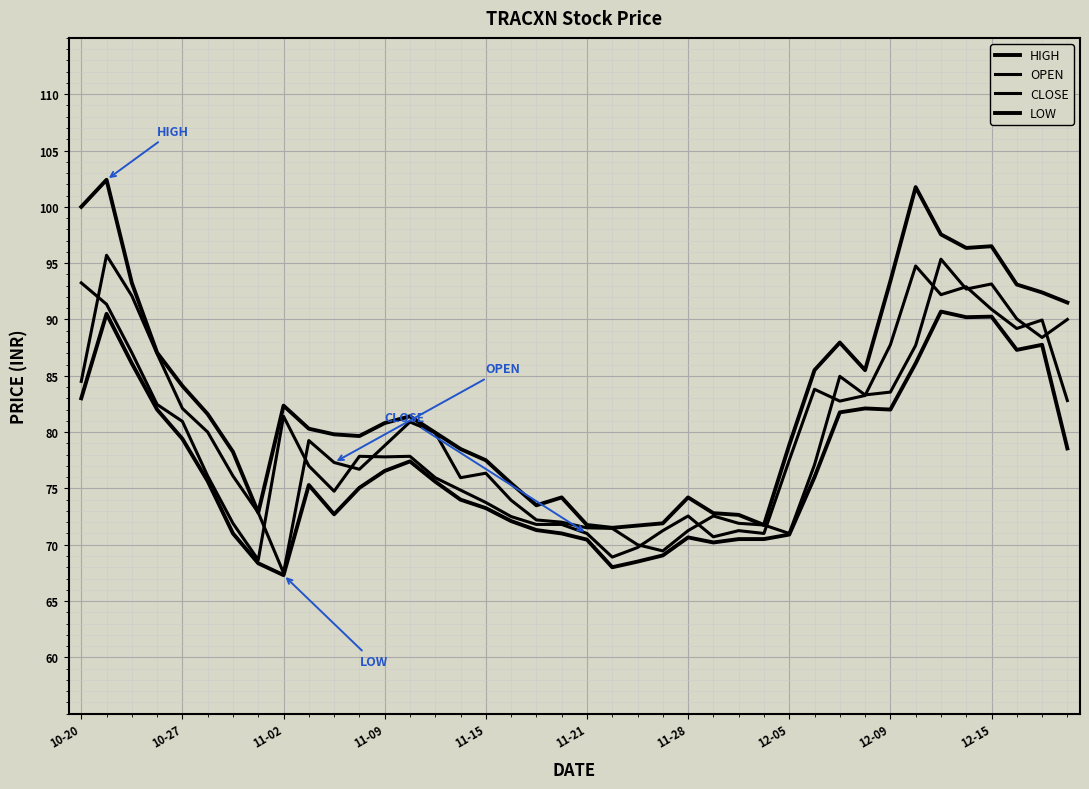

How many lines are shown in the chart?

4